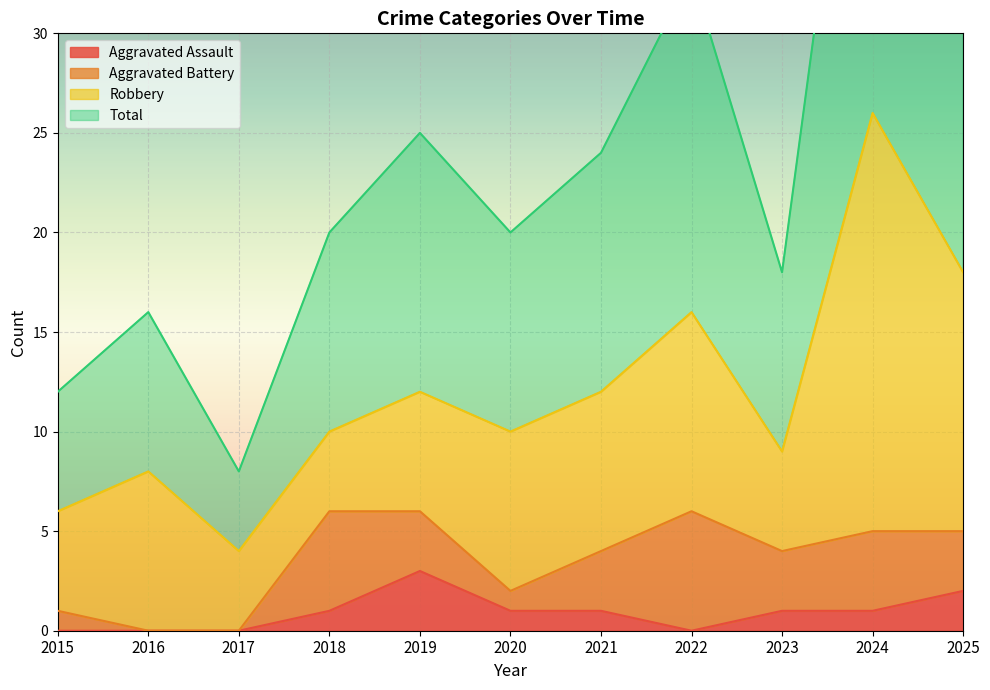

Is it true that Total equals 16 at 2016?

True